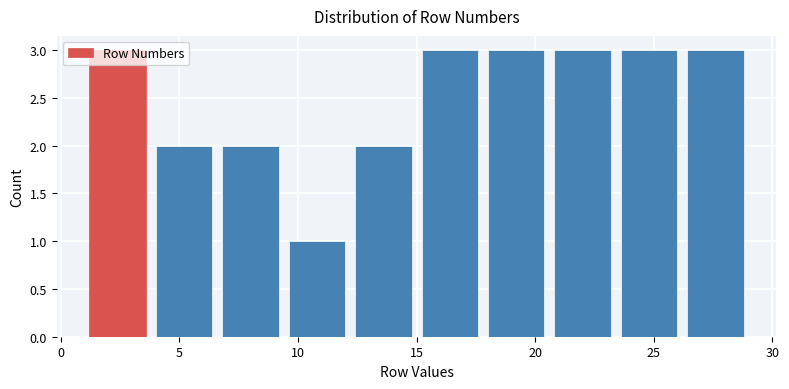

What is the height of the bar covering 1.0 to 3.8 on the x-axis? Neither the bar edges nor the heights are printed on the chart, so give them approximately, as read against the axes.

3